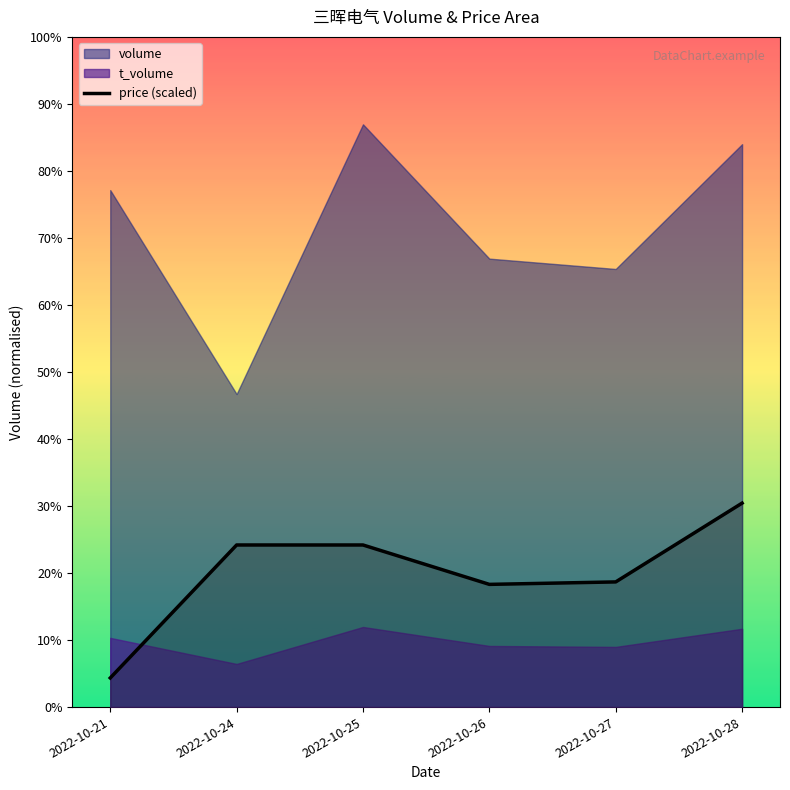

Does the chart have visible grid lines?

No